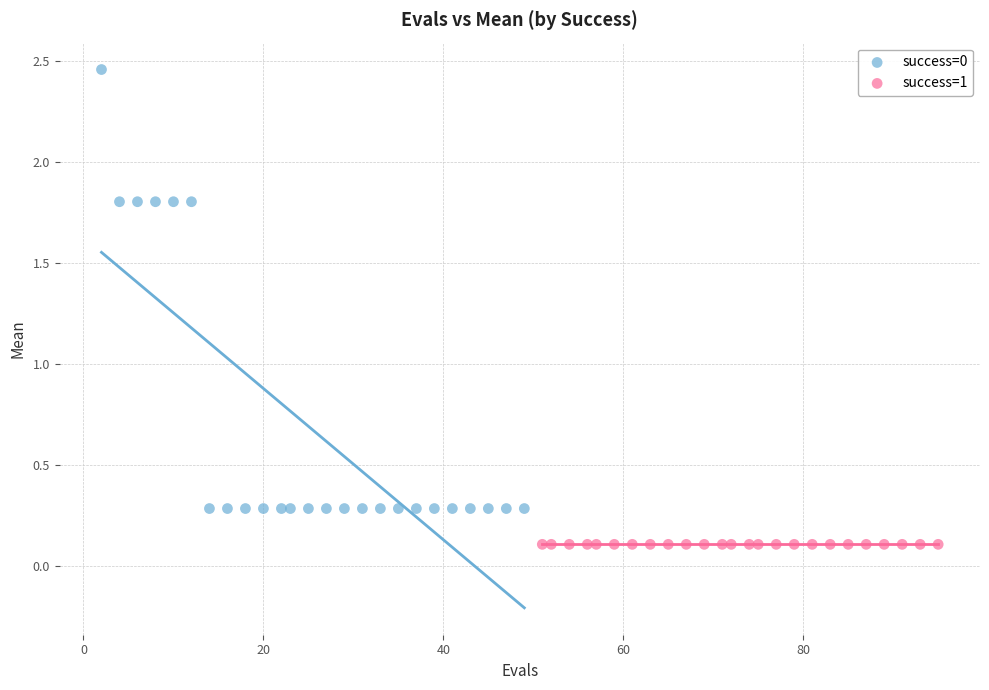

Which series contains the highest Y value?

success=0